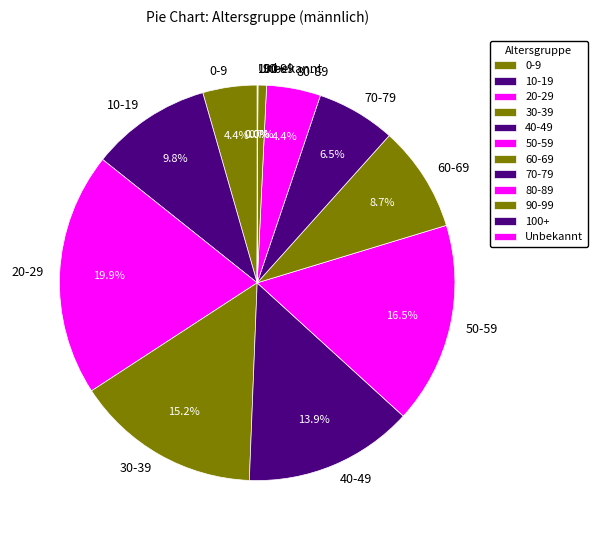

Does 80-89 represent more than half of the total?

No